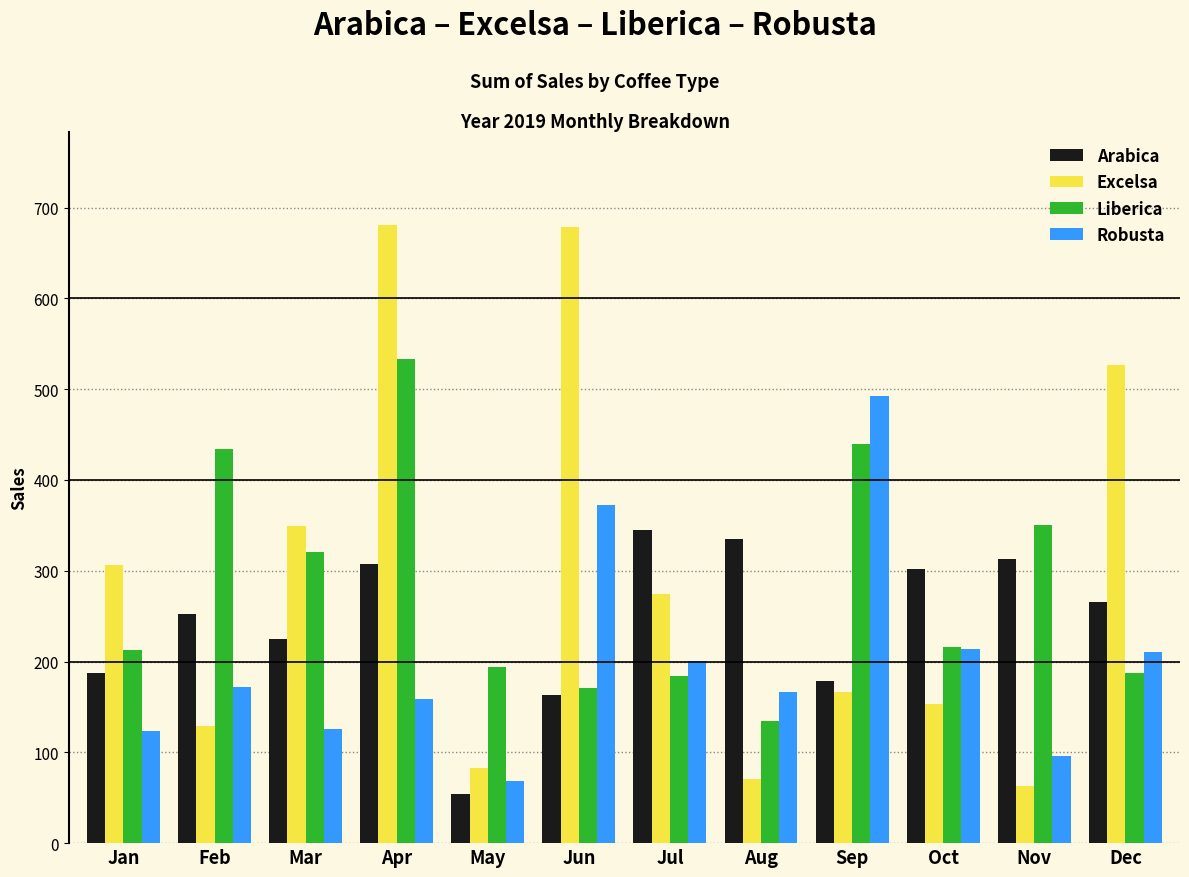

Read the Liberica value at Jun.

171.0